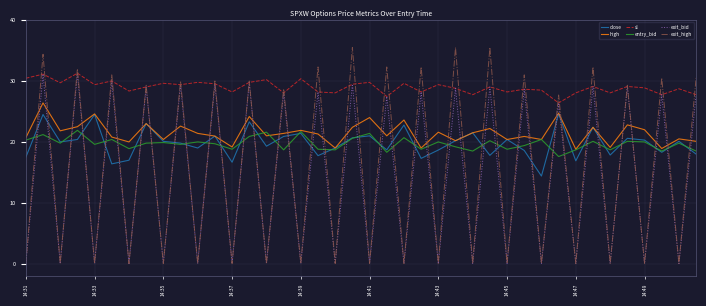

How many times do high and exit_high cross each other?

39